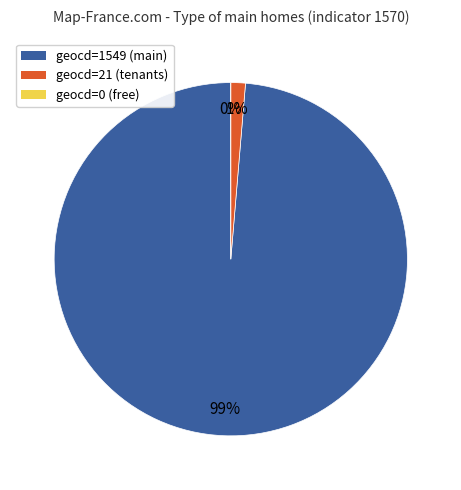

Between geocd=1549 and geocd=21, which is larger?

geocd=1549